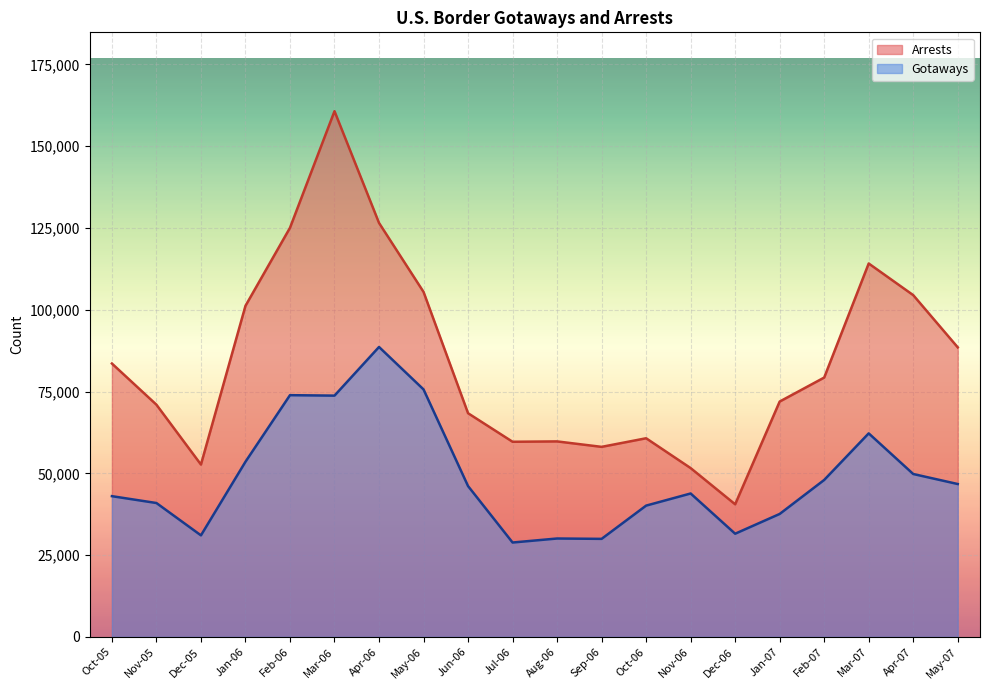

True or false: Gotaways has more than 1 points higher than both neighbors.

True